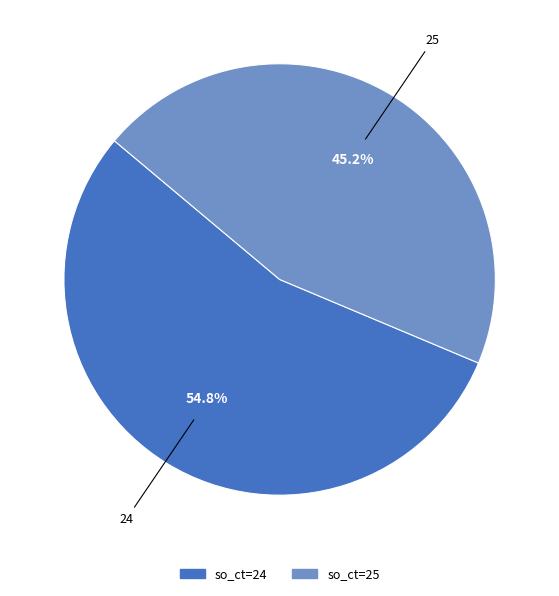

Does any single category account for the majority?

Yes